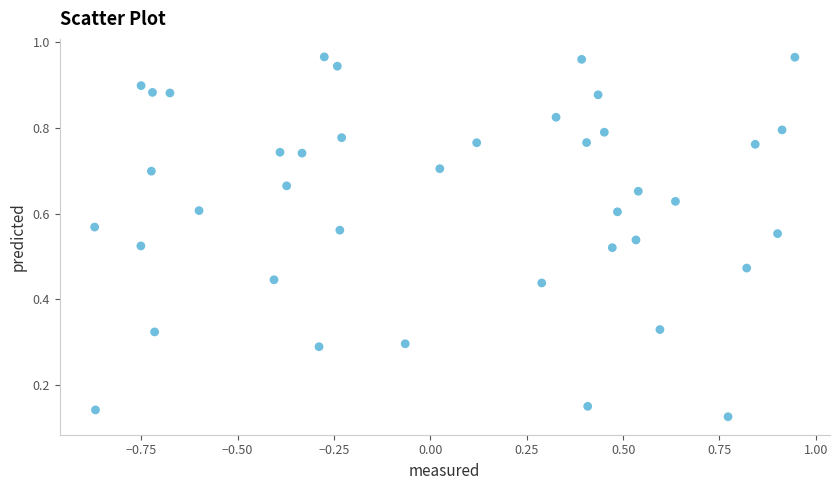

What is the range of X values (max minus min)?

1.8